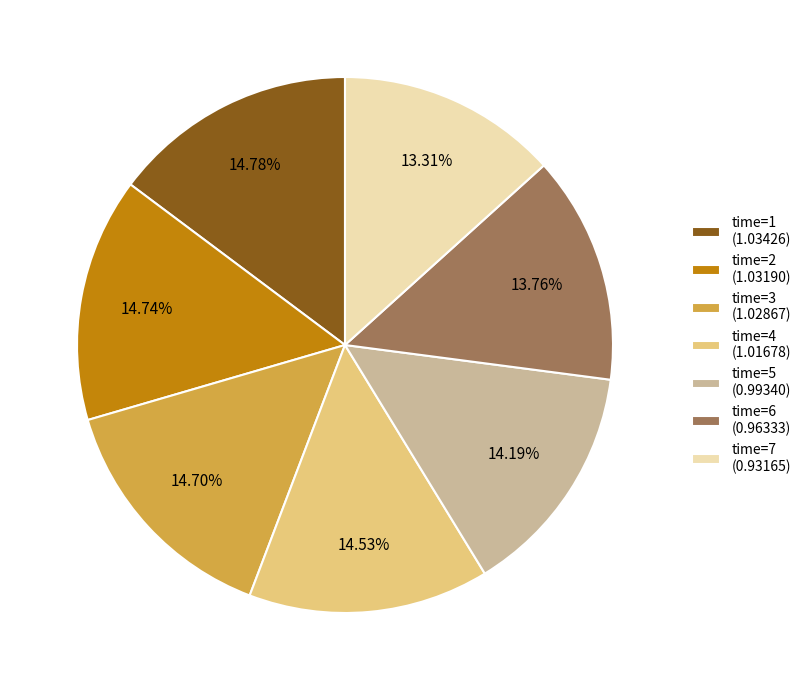

Is the sum of time=6 (0.96333) and time=3 (1.02867) greater than half?

No